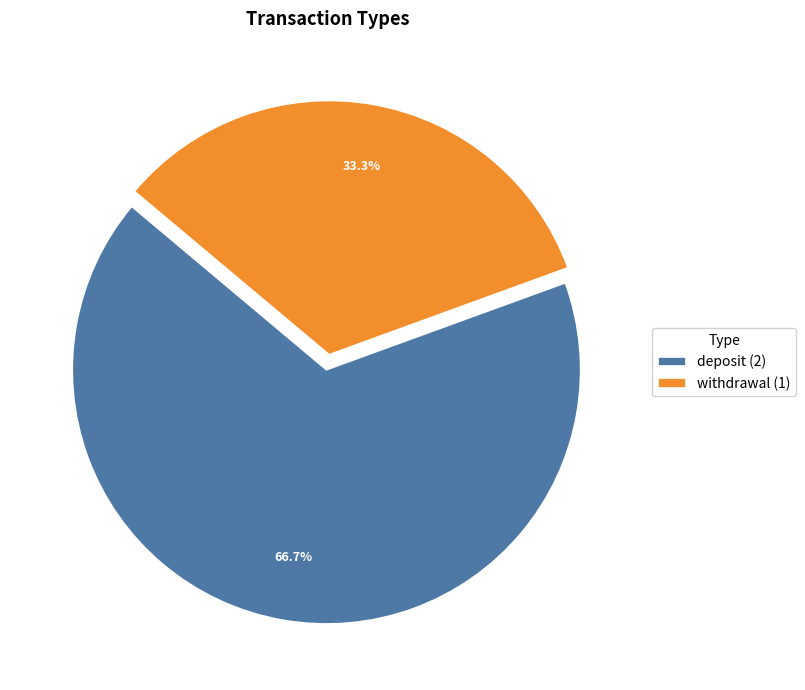

To the nearest percent, what percentage of the pie is withdrawal?

33%